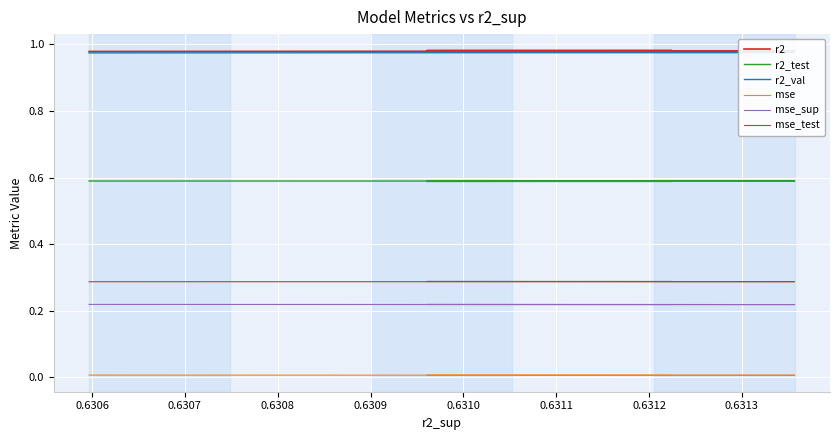

What is the value of the mse_sup point at the 3rd from the left?

0.2